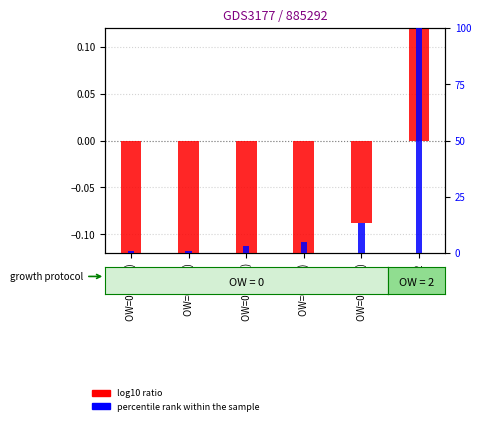

At which label does percentile rank within the sample first exceed 4?

OW=0 (late)